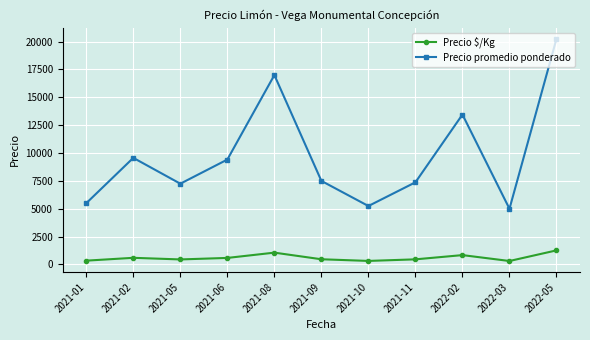

What is the label of the 2nd point from the left?

2021-02